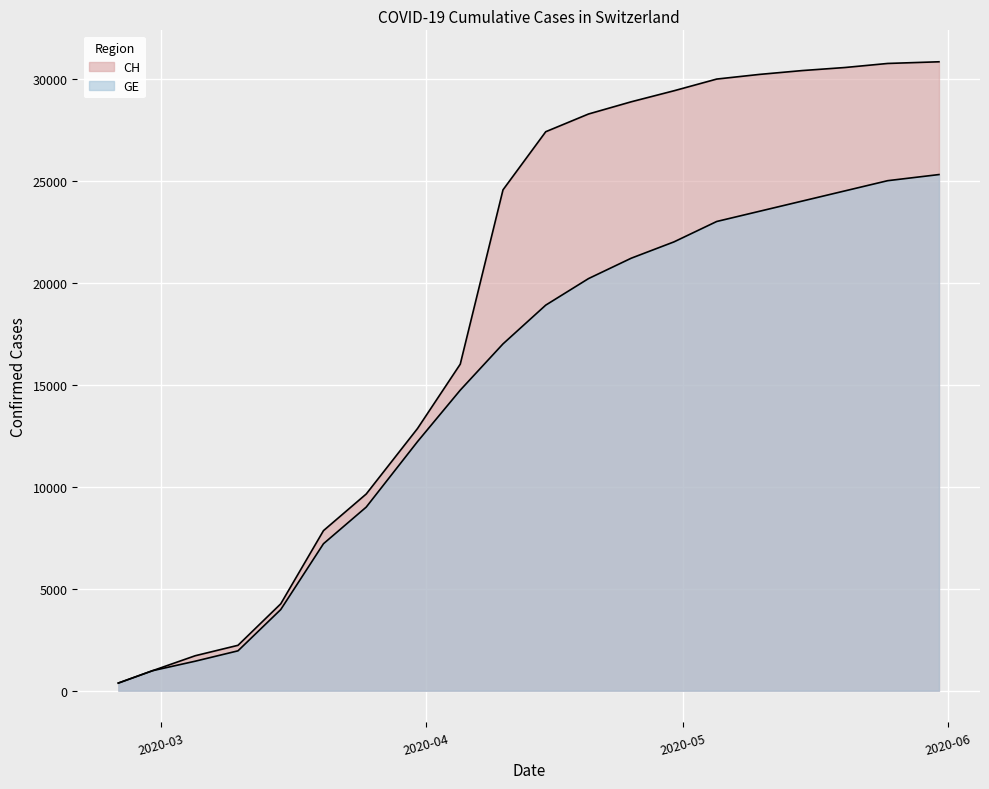

What value does the GE series have at 2020-05-25?

25000